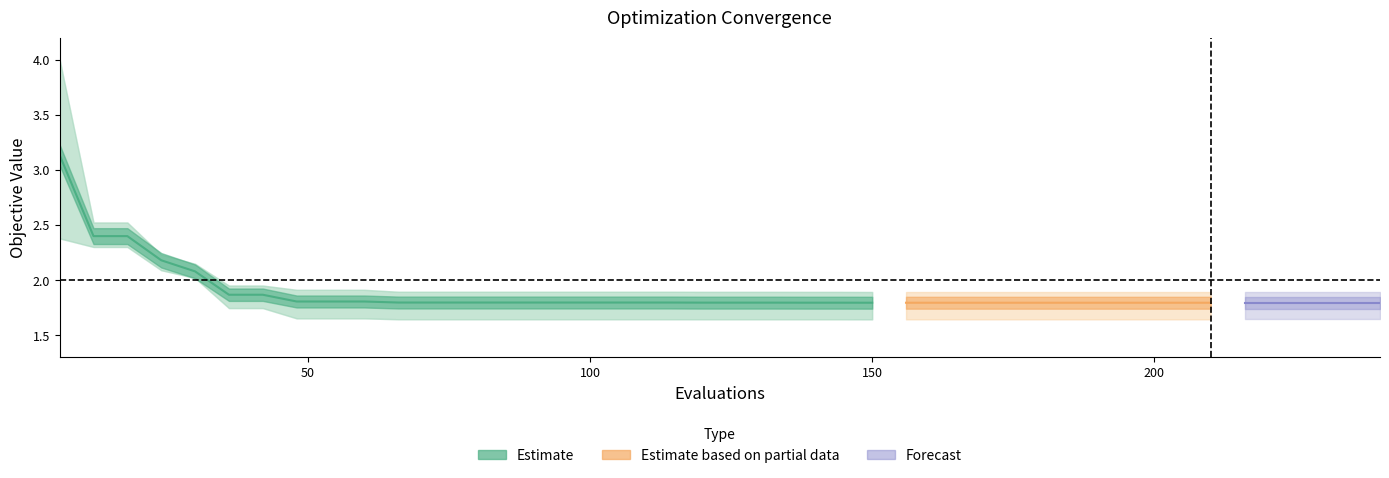

True or false: mean has more than 1 points higher than both neighbors.

False